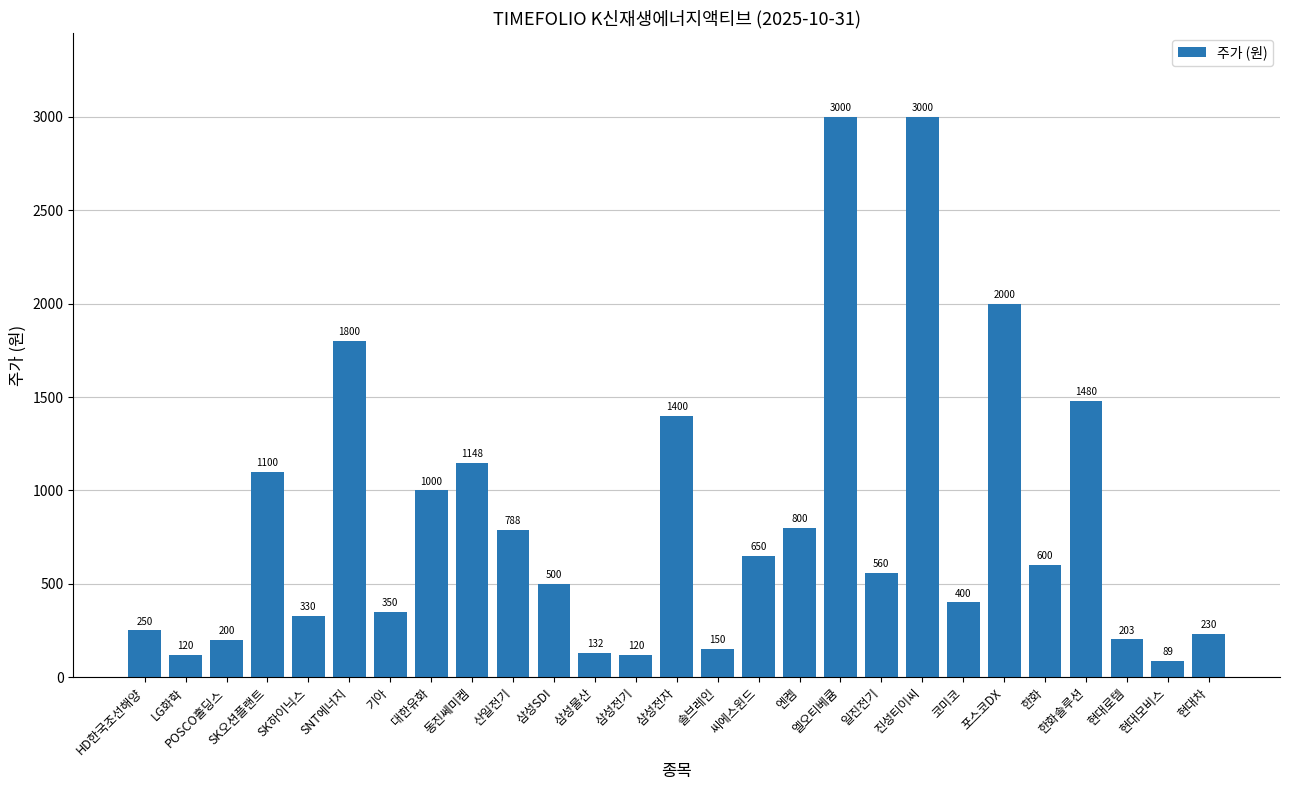

What is the greatest value displayed?

3000